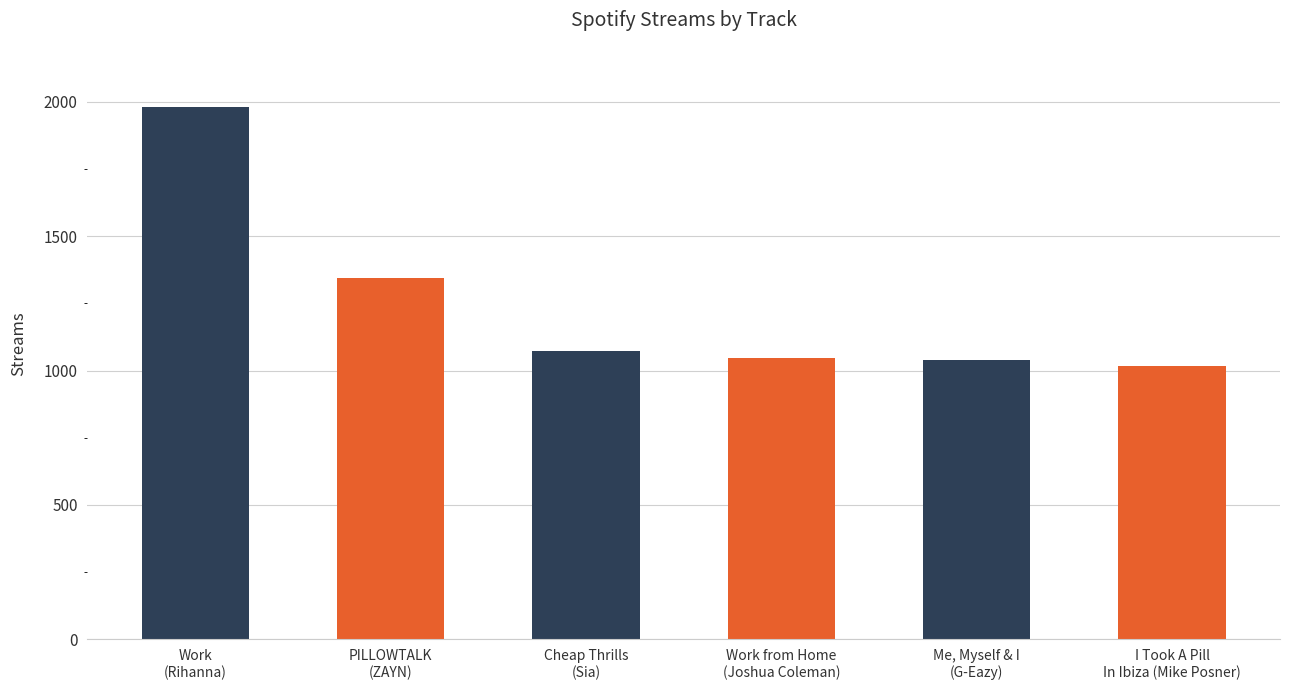

What is the difference between the values at Cheap Thrills
(Sia) and Work from Home
(Joshua Coleman)?

25